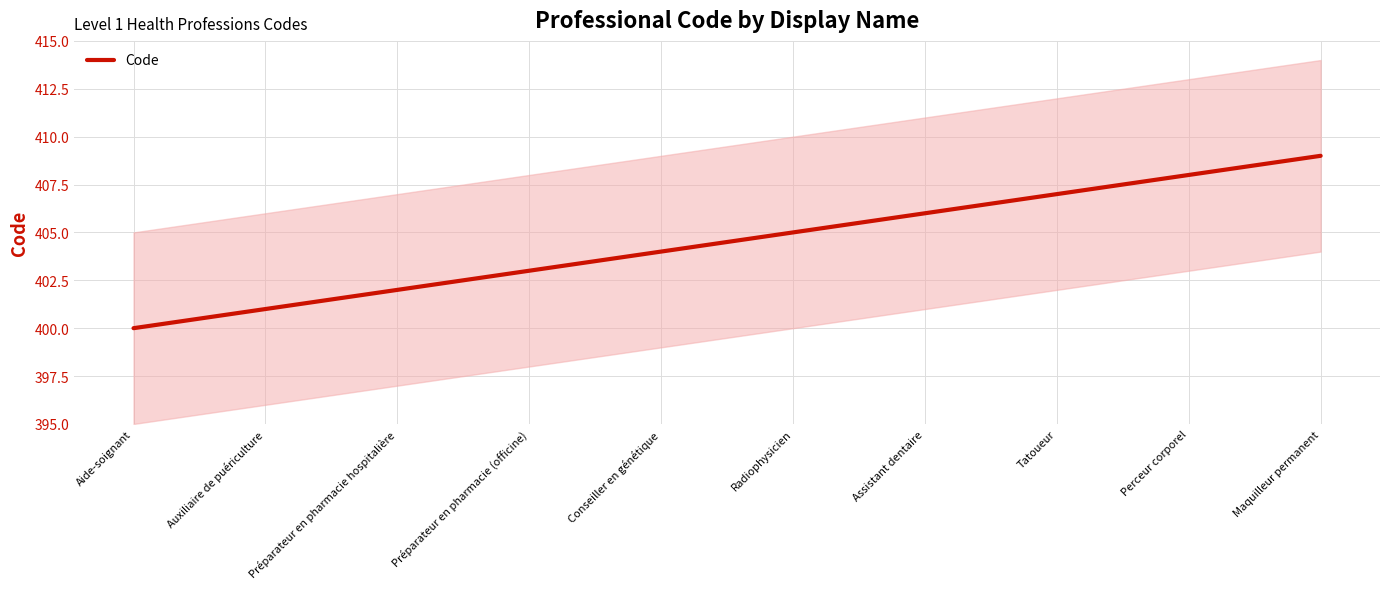

What position from the right is Assistant dentaire?

4